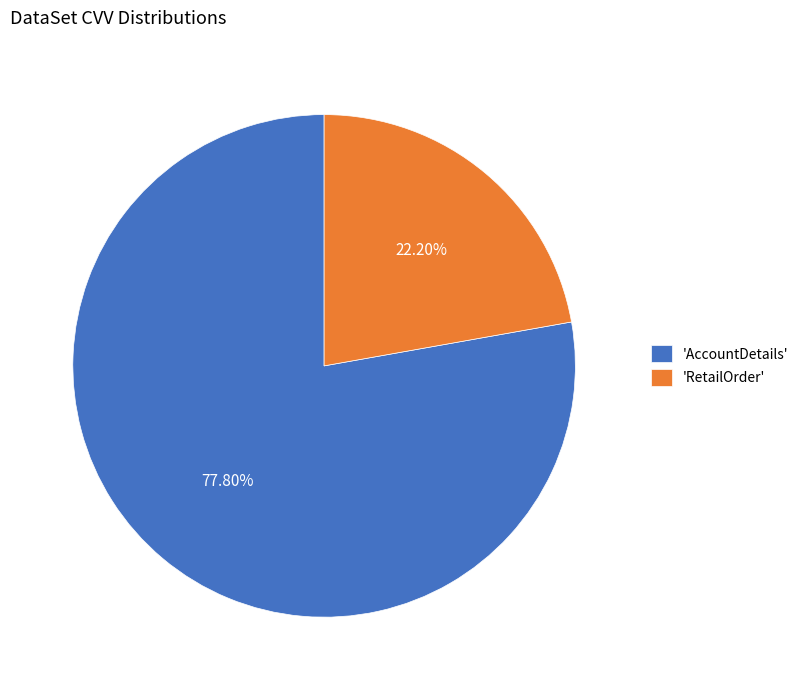

Is there any slice that represents more than half of the pie?

Yes